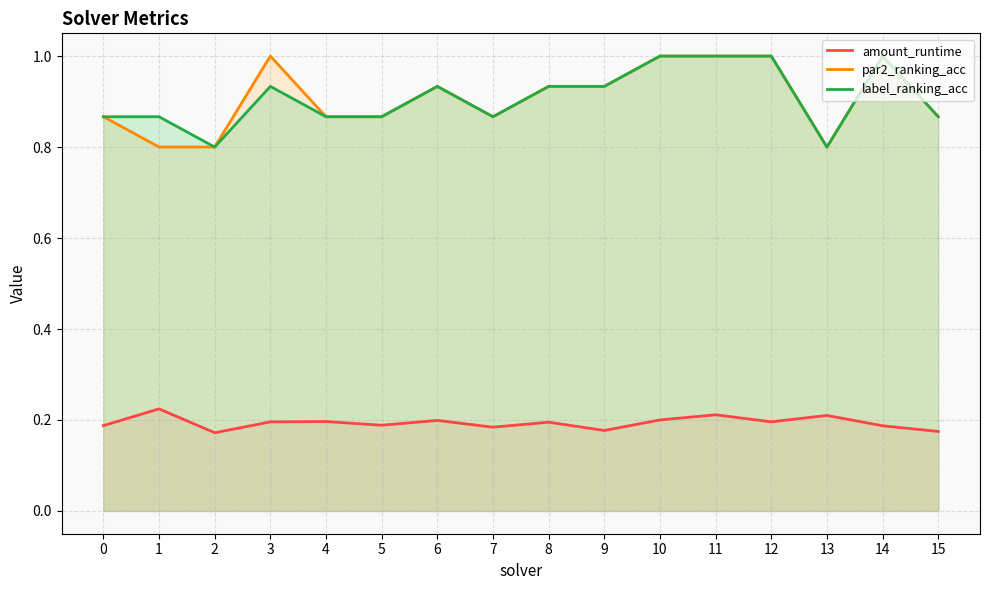

Does the chart have visible grid lines?

Yes